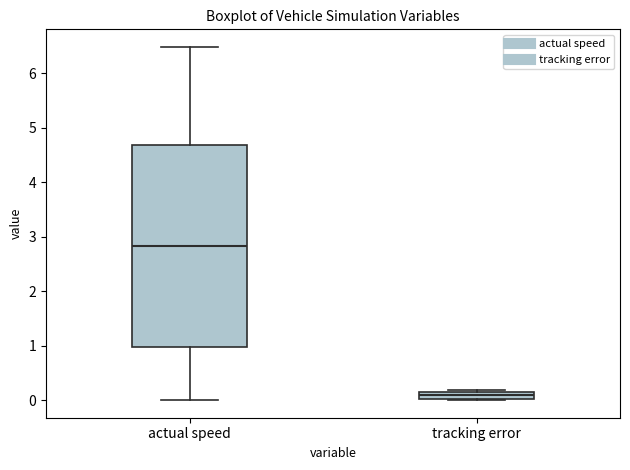

Which box's median line is the lowest?

tracking error